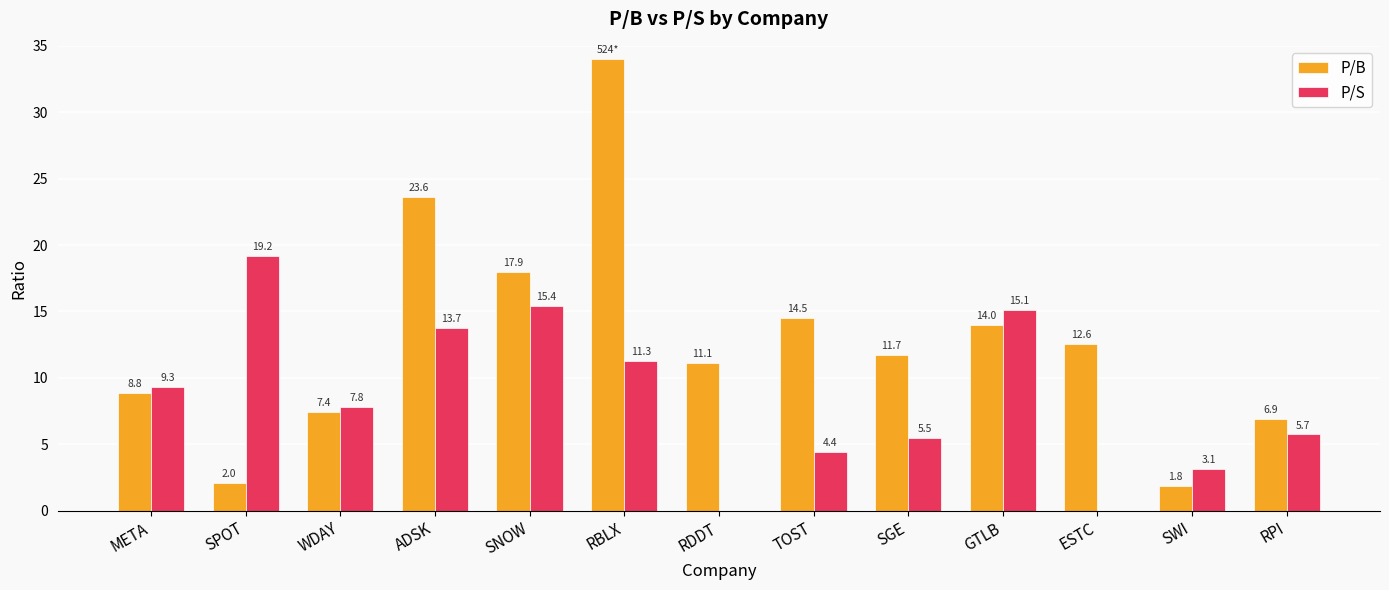

At which label is P/S closest to 9?

META